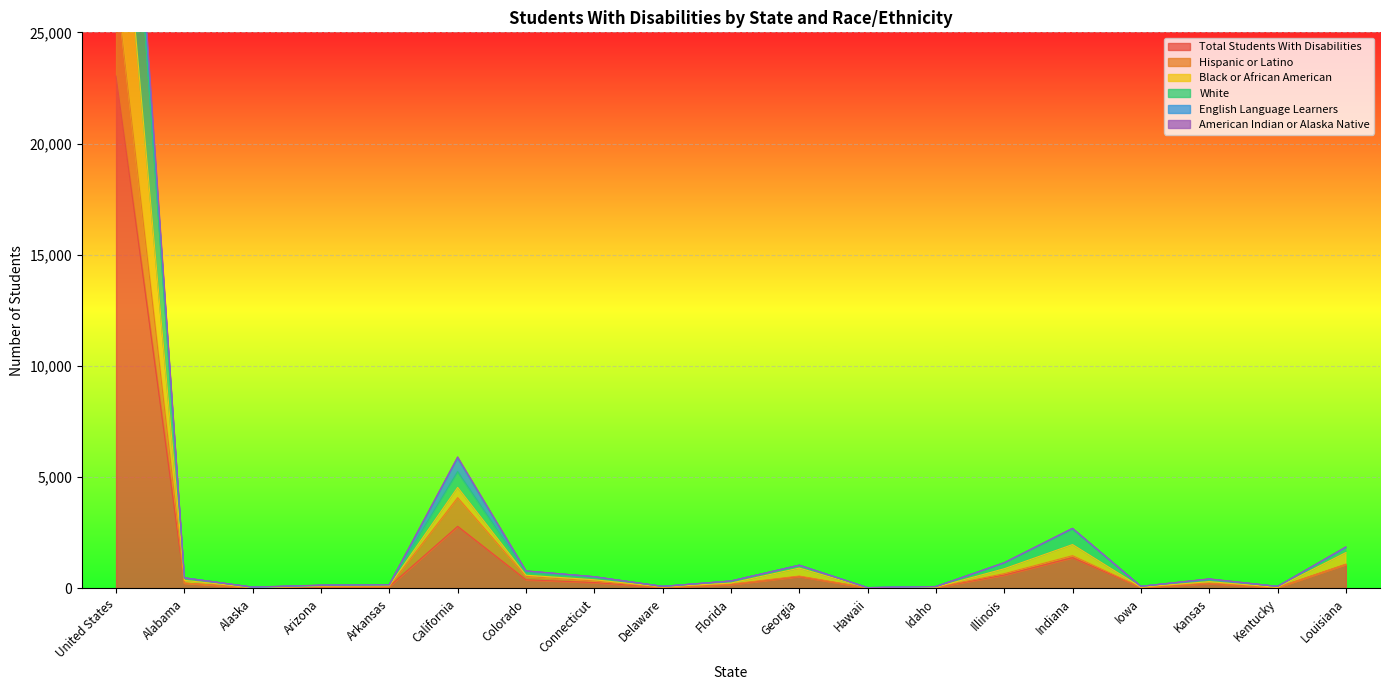

In Total Students With Disabilities, how many points are higher than both neighbors (excluding endpoints)?

4